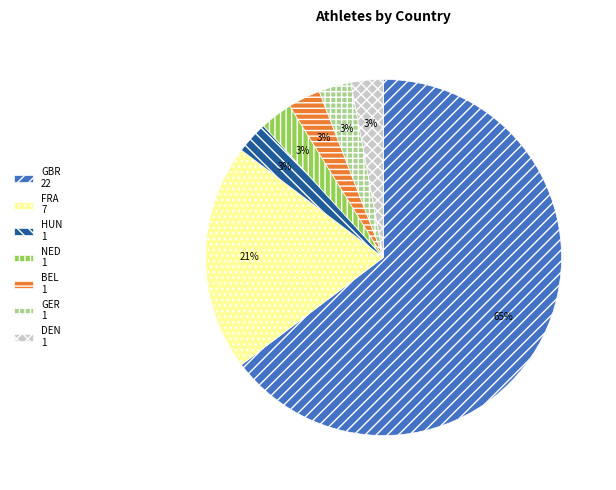

To the nearest percent, what is the combined percentage of NED and HUN?

6%